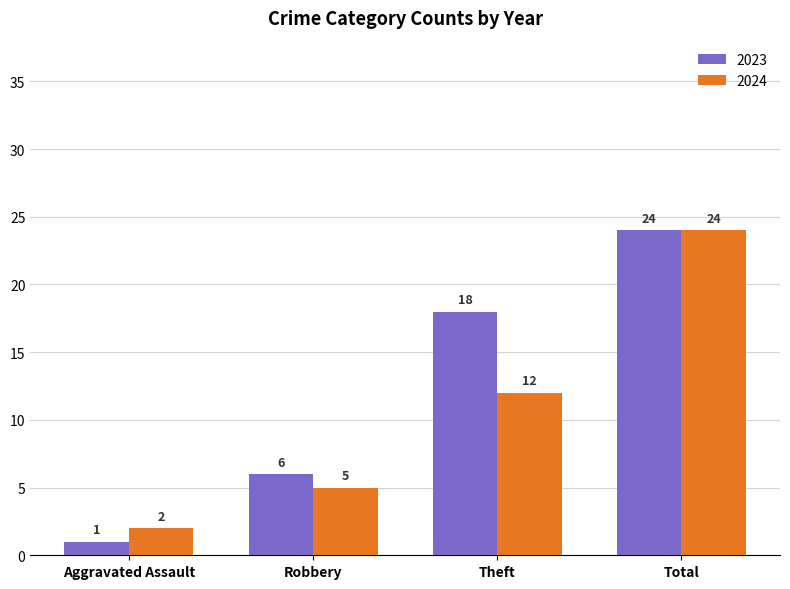

The 2024 series shows 24 at Total. True or false?

True